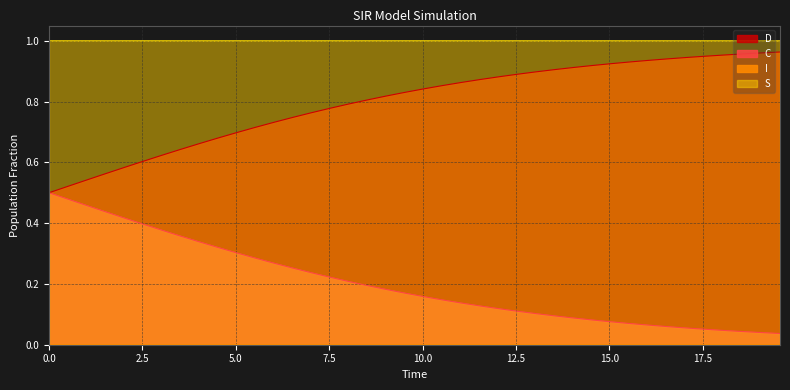

Reading left to right, extract all data points from this chart.

S: 0.0	0.0	0.0	0.0	0.0	0.0	0.0	0.0	0.0	0.0	0.0	0.0	0.0	0.0	0.0	0.0	0.0	0.0	0.0	0.0	0.0	0.0	0.0	0.0	0.0	0.0	0.0	0.0	0.0	0.0	0.0	0.0	0.0	0.0	0.0	0.0	0.0	0.0	0.0	0.0
I: 1.0	1.0	1.0	1.0	1.0	1.0	1.0	1.0	1.0	1.0	1.0	1.0	1.0	1.0	1.0	1.0	1.0	1.0	1.0	1.0	1.0	1.0	1.0	1.0	1.0	1.0	1.0	1.0	1.0	1.0	1.0	1.0	1.0	1.0	1.0	1.0	1.0	1.0	1.0	1.0
C: 0.5	0.5	0.5	0.6	0.6	0.6	0.6	0.6	0.7	0.7	0.7	0.7	0.7	0.7	0.8	0.8	0.8	0.8	0.8	0.8	0.8	0.9	0.9	0.9	0.9	0.9	0.9	0.9	0.9	0.9	0.9	0.9	0.9	0.9	0.9	0.9	1.0	1.0	1.0	1.0
D: 0.5	0.5	0.5	0.4	0.4	0.4	0.4	0.4	0.3	0.3	0.3	0.3	0.3	0.3	0.2	0.2	0.2	0.2	0.2	0.2	0.2	0.1	0.1	0.1	0.1	0.1	0.1	0.1	0.1	0.1	0.1	0.1	0.1	0.1	0.1	0.1	0.0	0.0	0.0	0.0